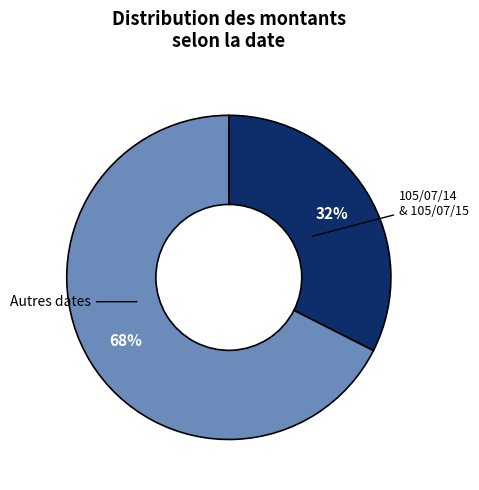

To the nearest percent, what is the average slice percentage?

50%